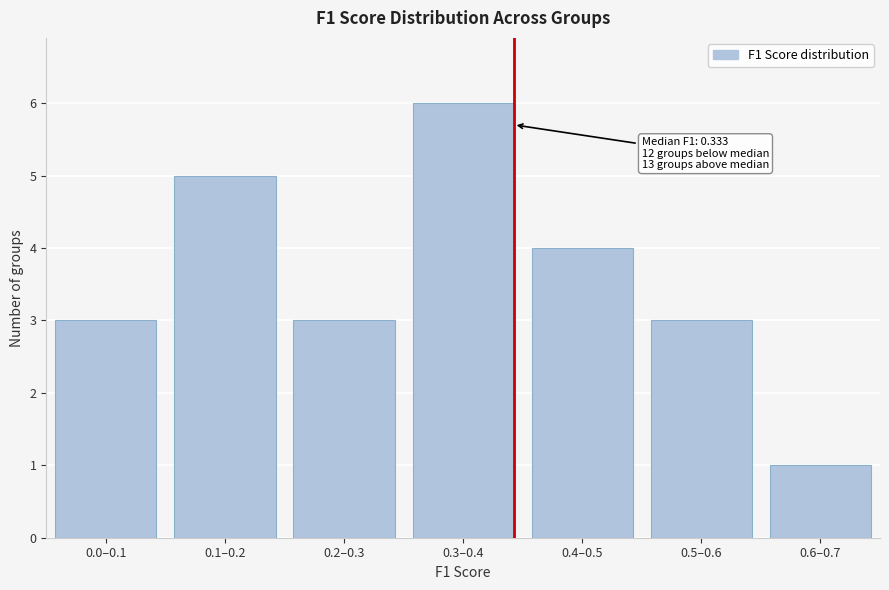

Reading left to right, transcribe all the data shown in this chart.

3	5	3	6	4	3	1